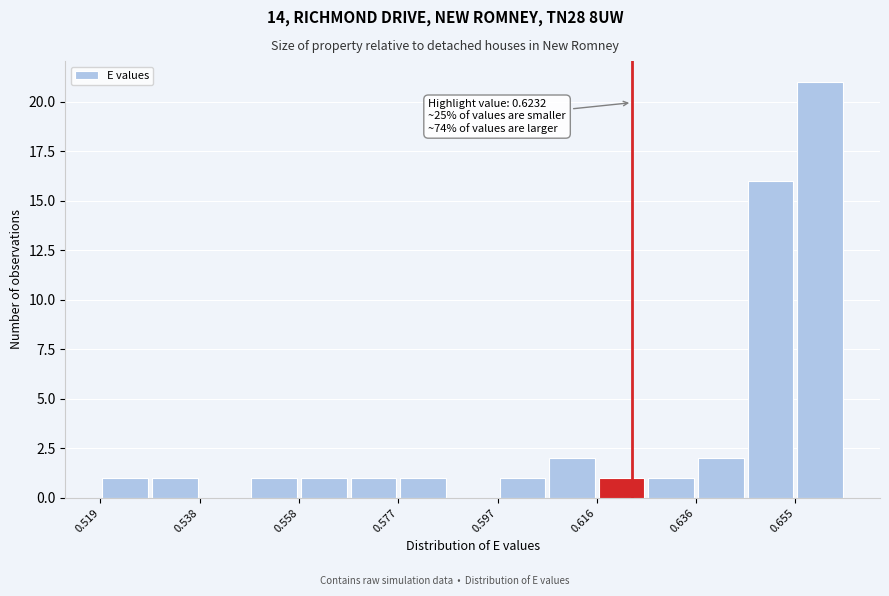

Over which range of the x-axis is the bar tallest?

0.656 to 0.664